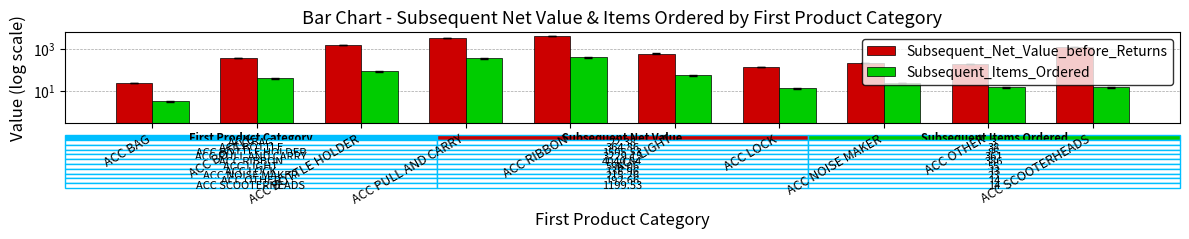

At which category does the chart reach its peak across all series?

ACC RIBBON